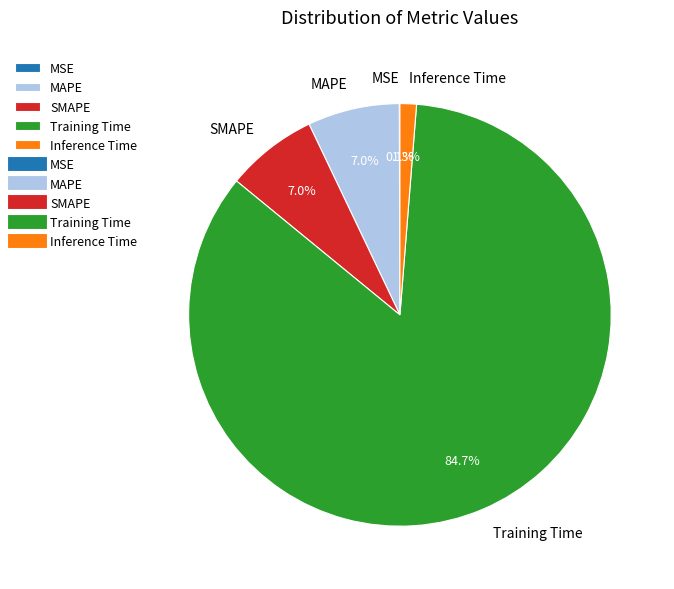

Which has a higher value, MAPE or Training Time?

Training Time